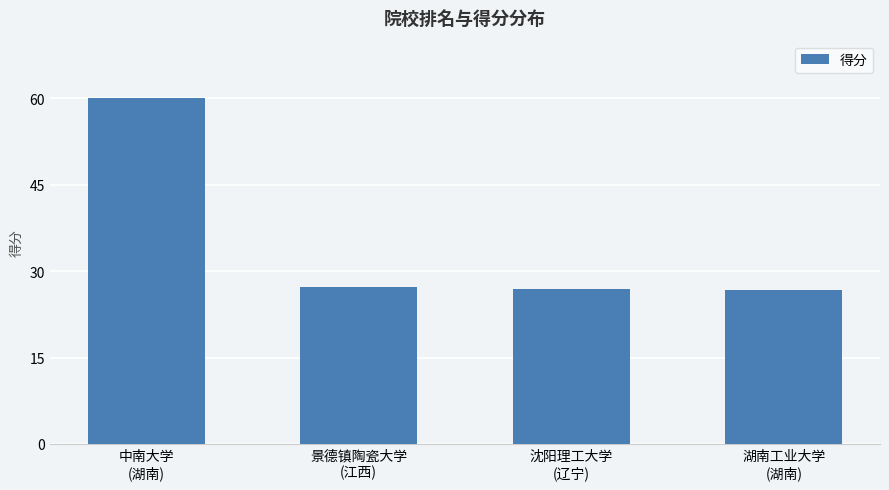

How many distinct data groups are displayed?

1